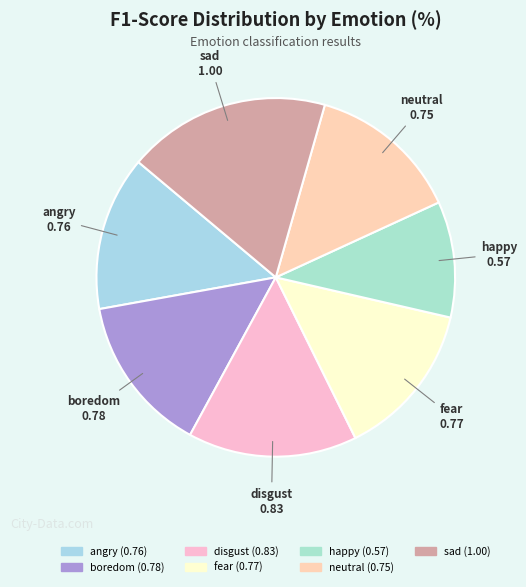

Which category has the biggest portion of the pie?

sad